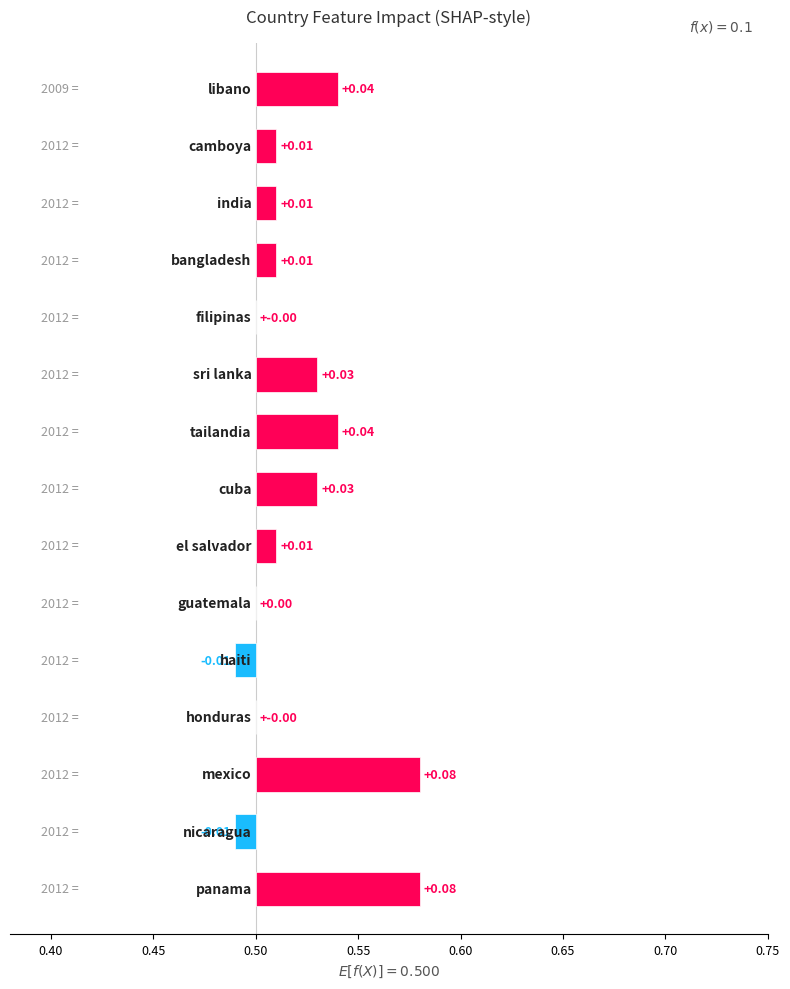

True or false: the data shows 0.0 at 11.

True